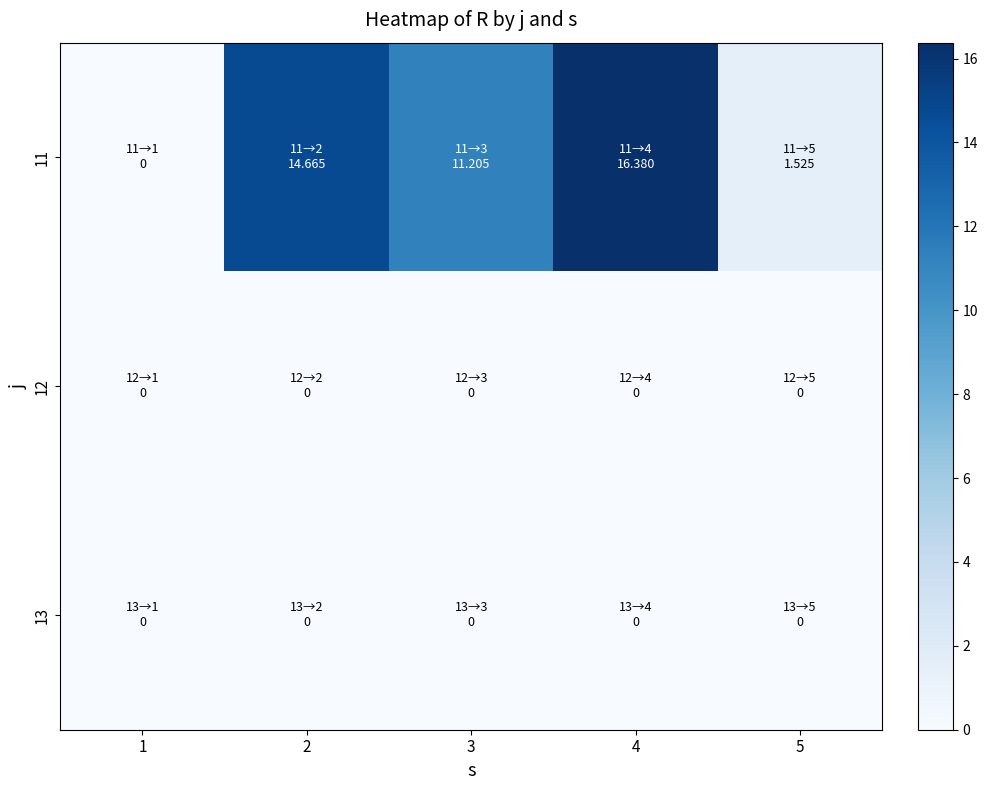

Which series has the largest total across all categories?

11